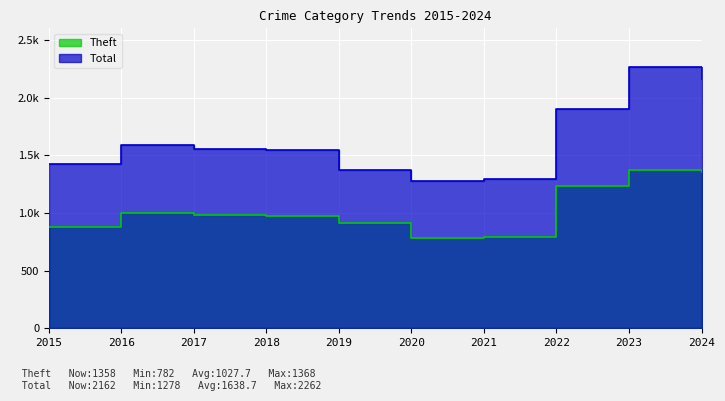

What is the sum of the Total values at 2023 and 2017?

3817